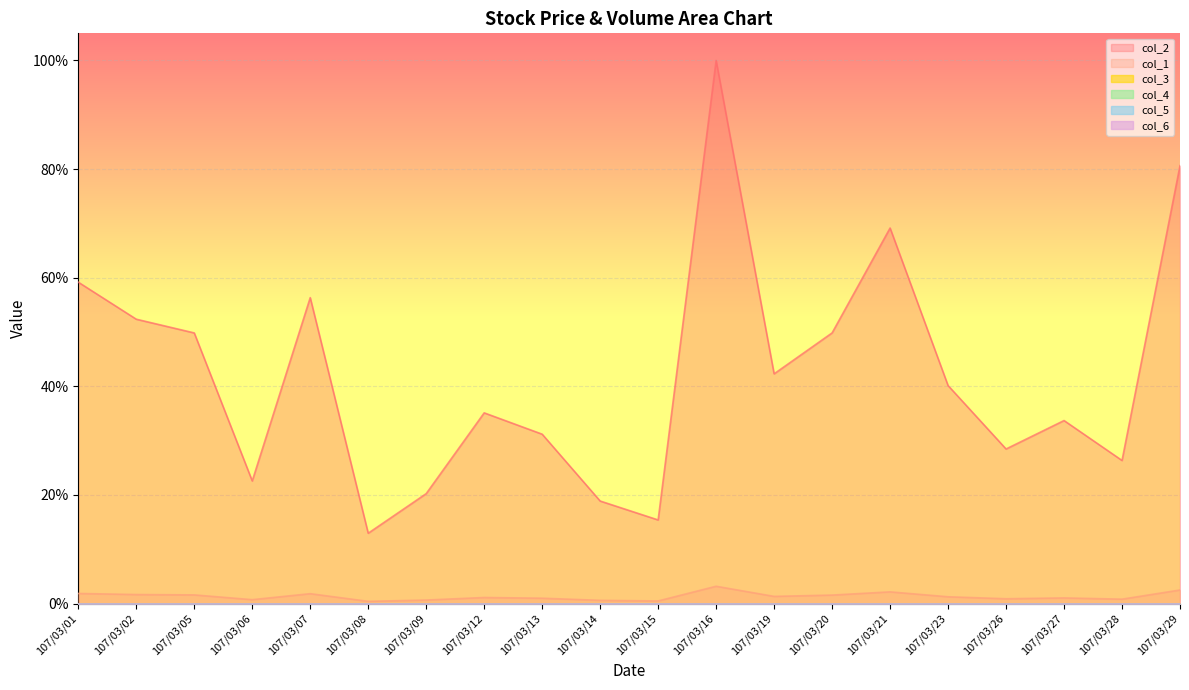

True or false: col_2 has a value of 0.1 at 107/03/13.

False